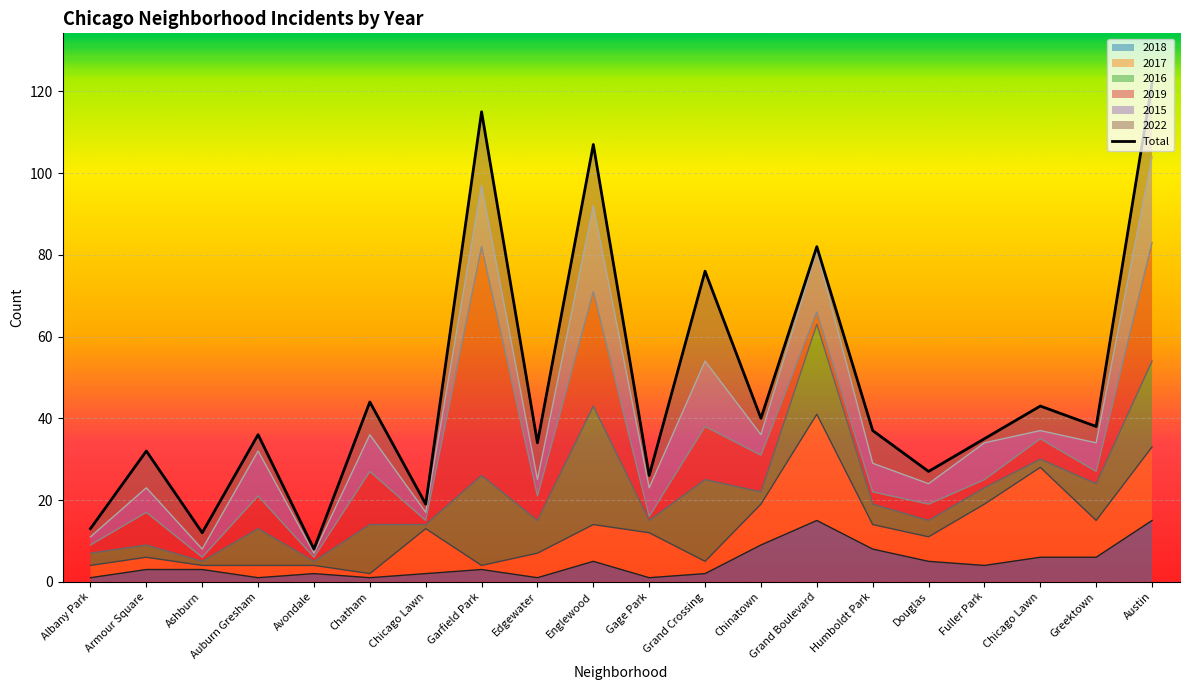

The value at Gage Park is 26. True or false?

True